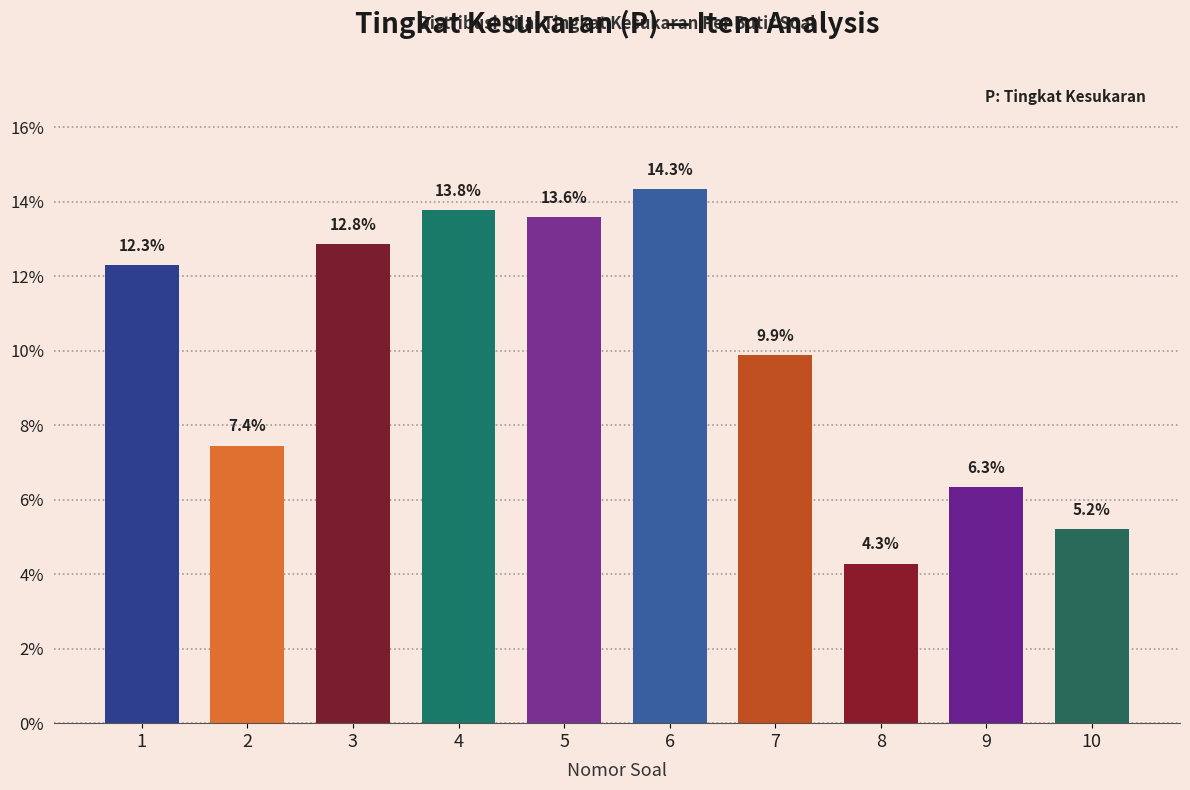

Reading left to right, transcribe all the data shown in this chart.

12.3	7.4	12.8	13.8	13.6	14.3	9.9	4.3	6.3	5.2